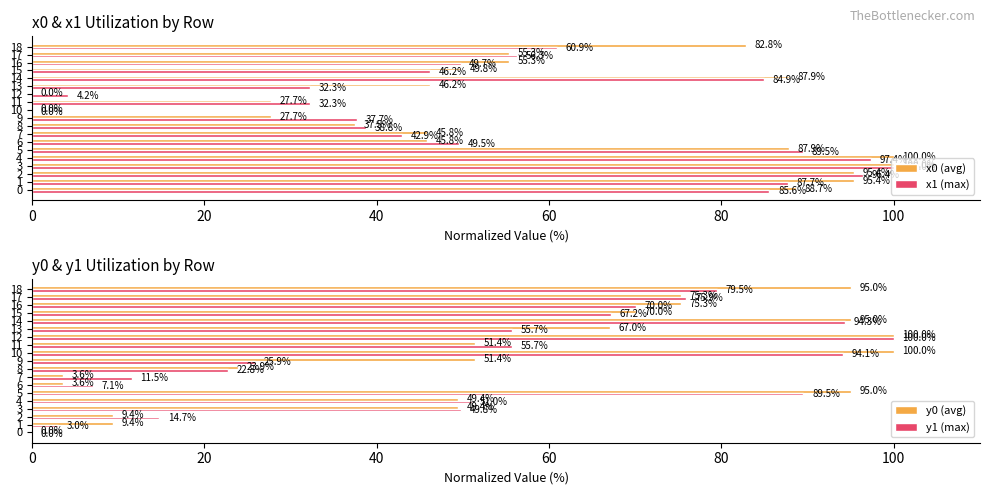

List the series in order of their overall mean, lowest first.

y1 (max), y0 (avg), x1 (max), x0 (avg)